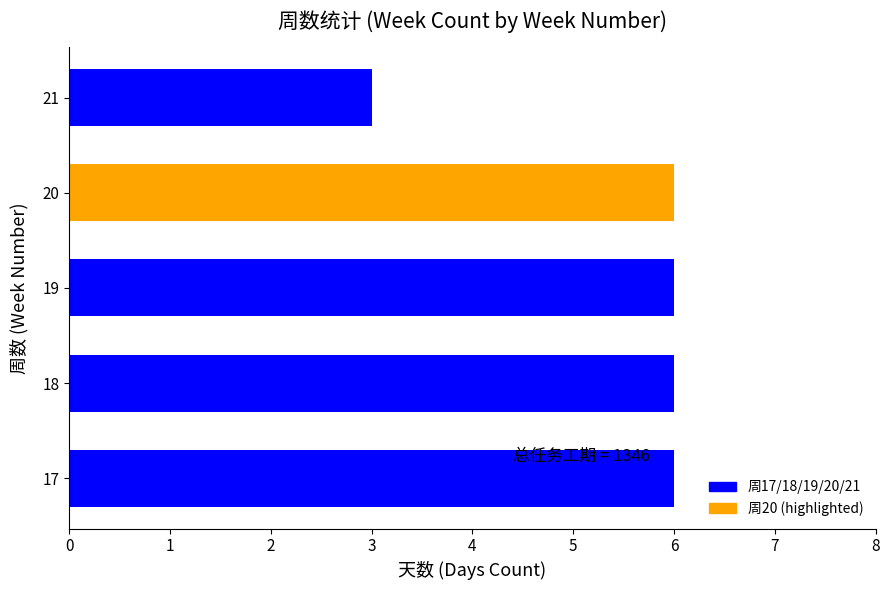

Reading bottom to top, list all the values displayed in this chart.

6	6	6	6	3